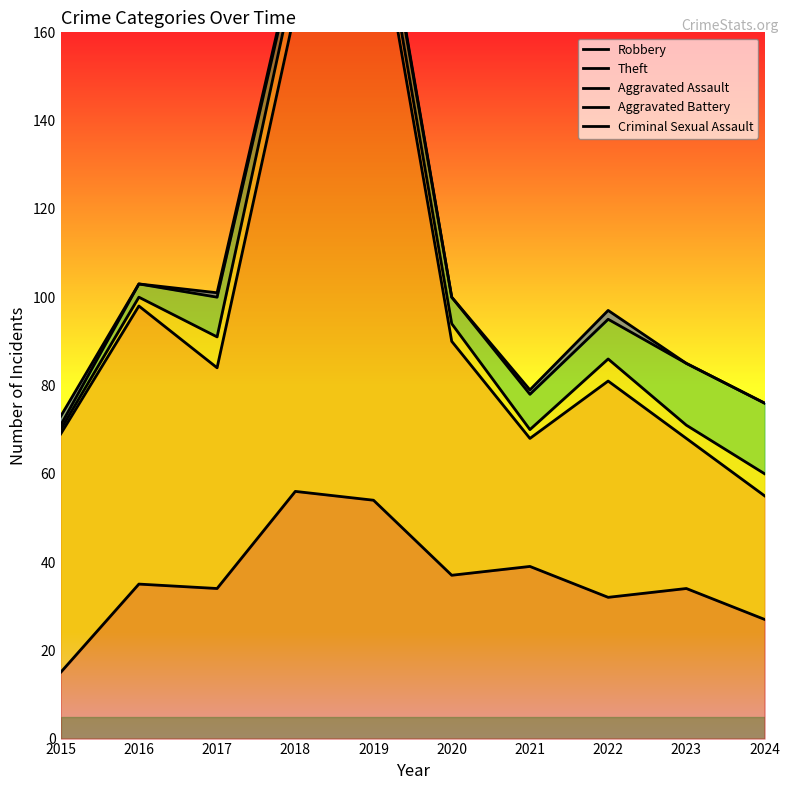

Which series has the largest total across all categories?

Criminal Sexual Assault